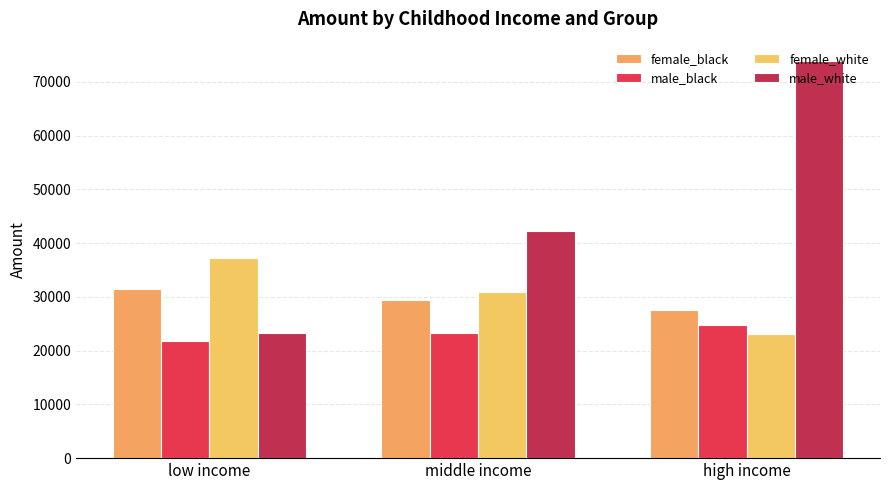

Rank the series by their maximum value, from highest to lowest.

male_white, female_white, female_black, male_black